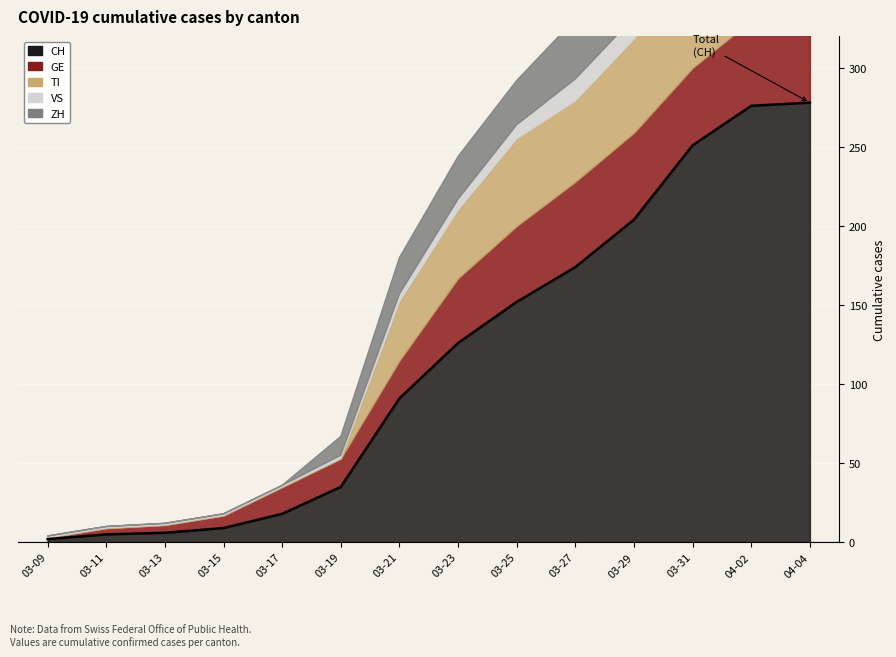

What is the difference between the maximum and minimum values in the CH series?

276